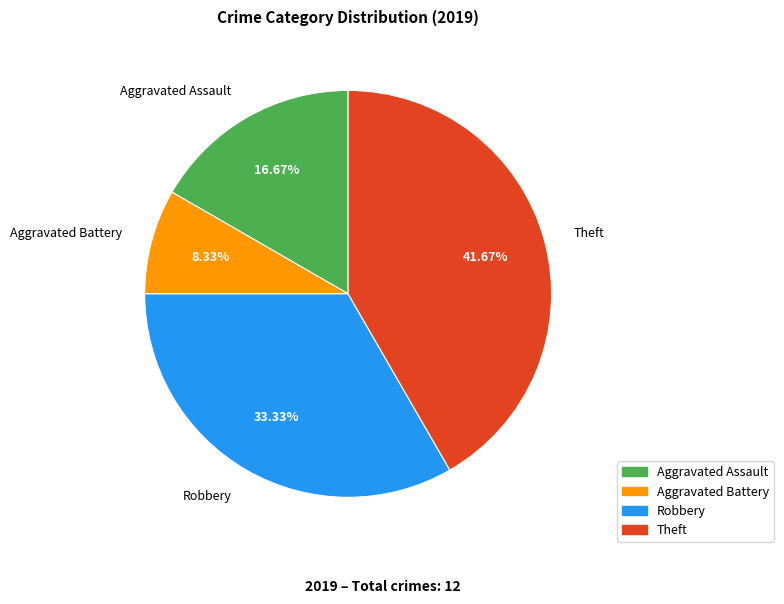

Is there any slice that represents more than half of the pie?

No